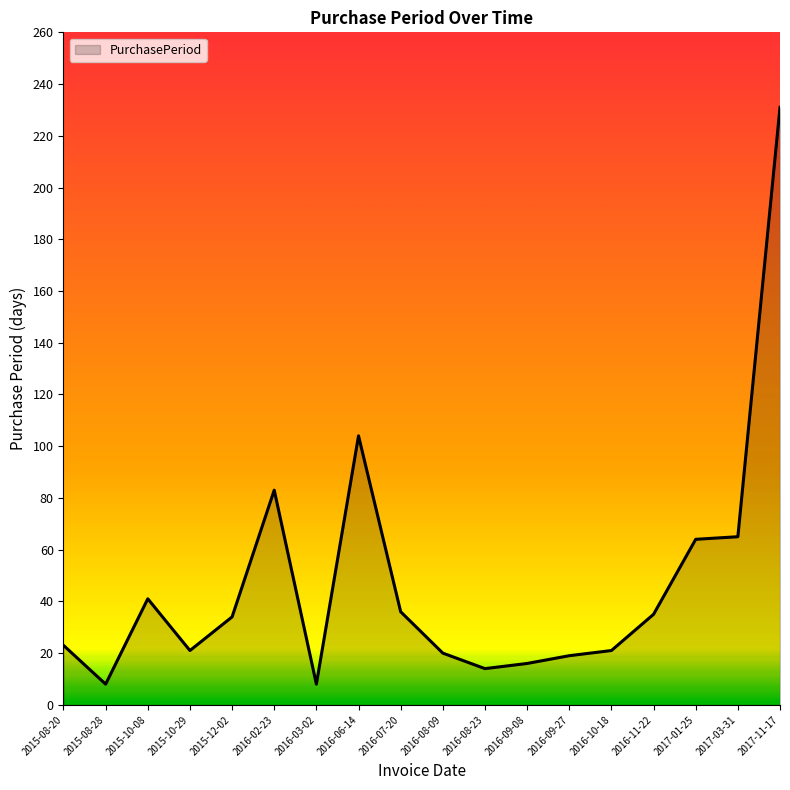

The value at 2017-03-31 is 65. True or false?

True